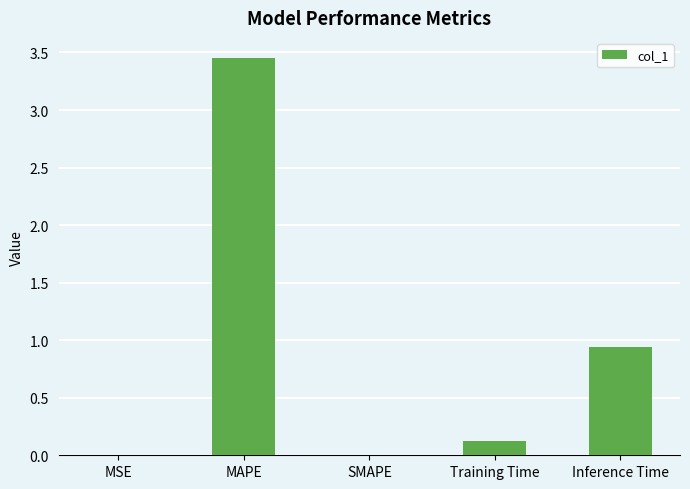

How many distinct data groups are displayed?

1